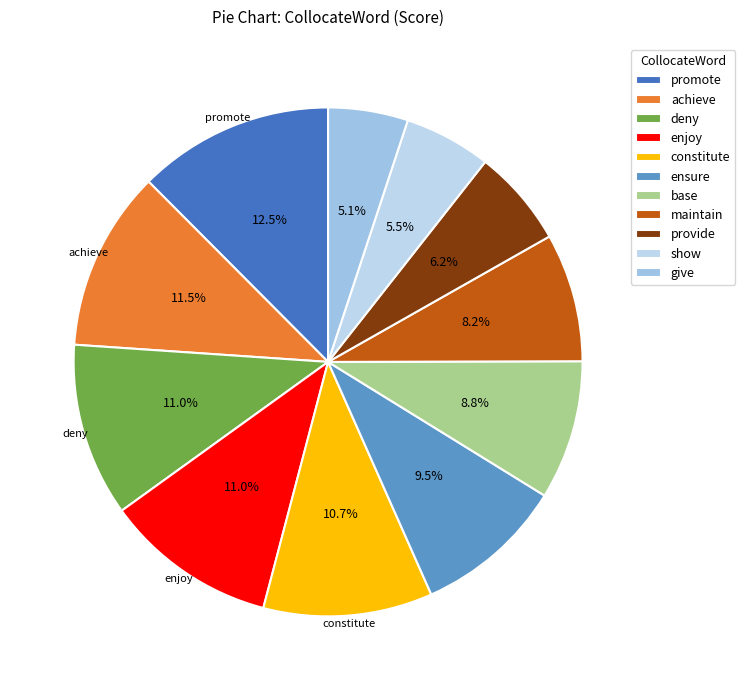

To the nearest percent, what portion does ensure represent?

10%